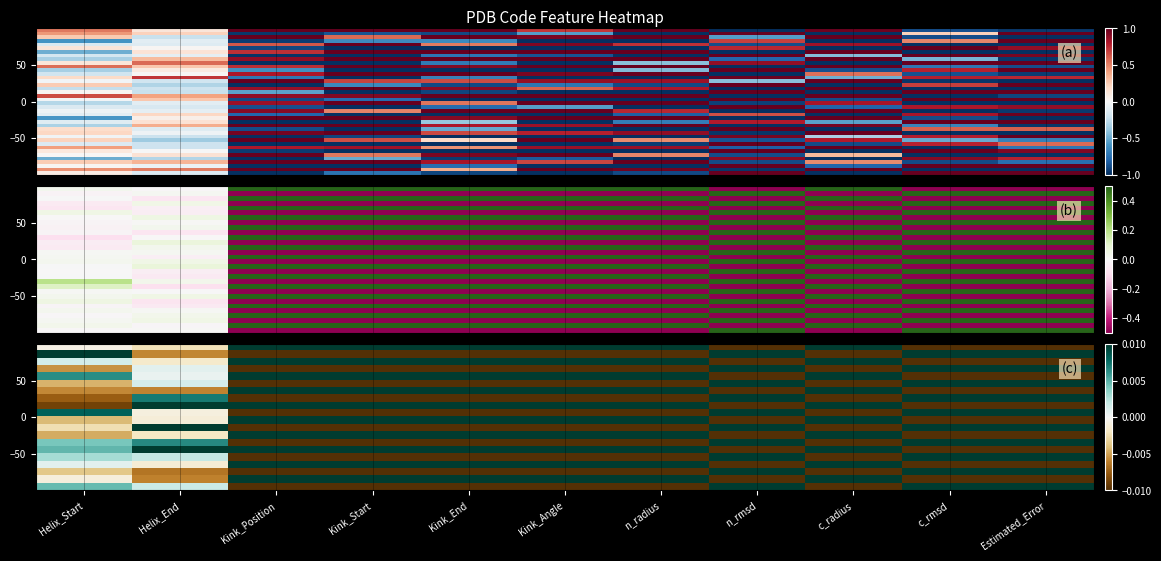

What is the greatest value displayed?

1.5